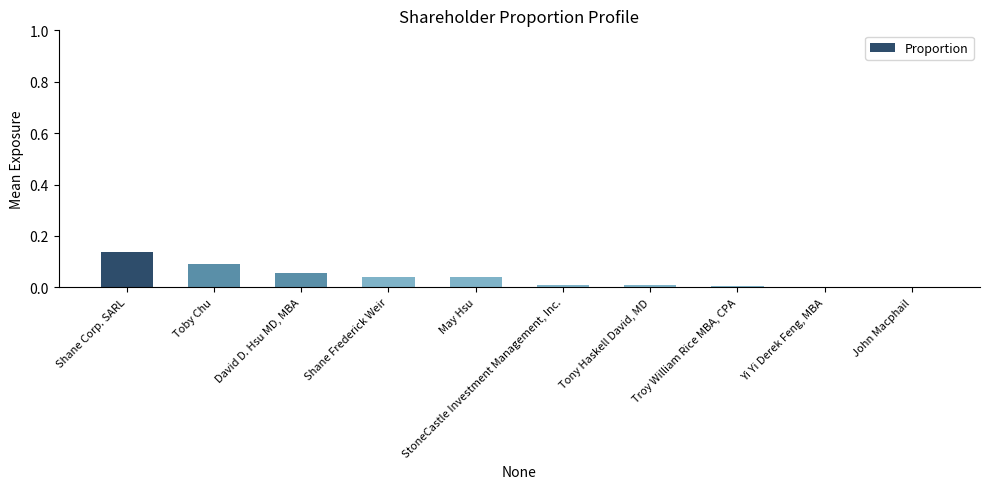

What is the sum of all values?

0.4